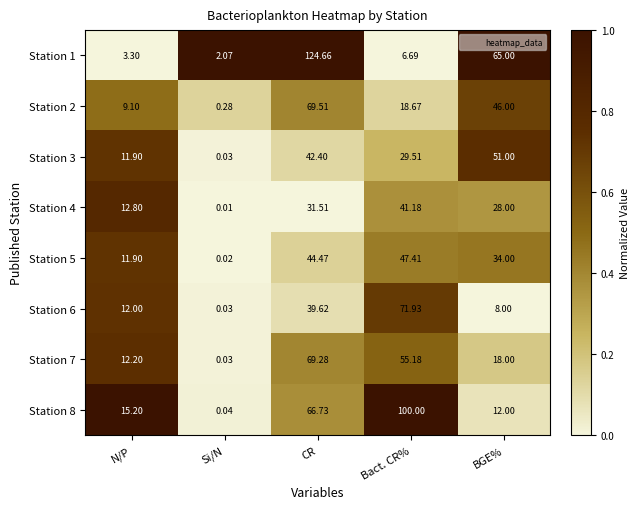

Rank the categories by Station 2 value from highest to lowest.

CR, BGE%, Bact. CR%, N/P, Si/N